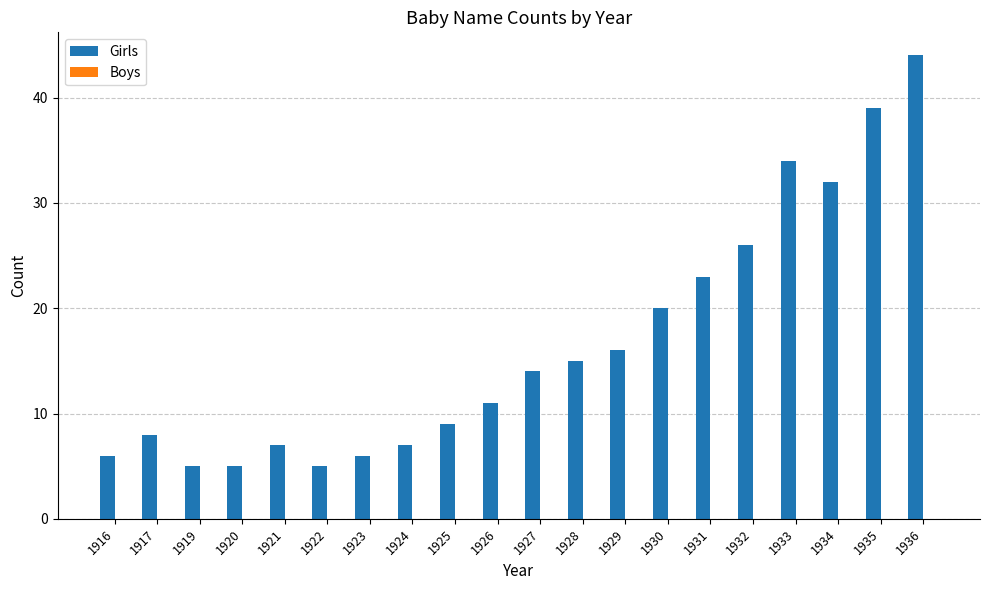

True or false: the data shows 12 at 1934.

False